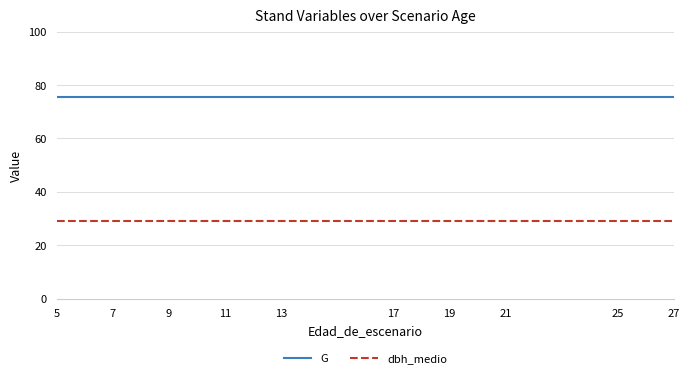

Rank the series by their average value, from highest to lowest.

G, dbh_medio